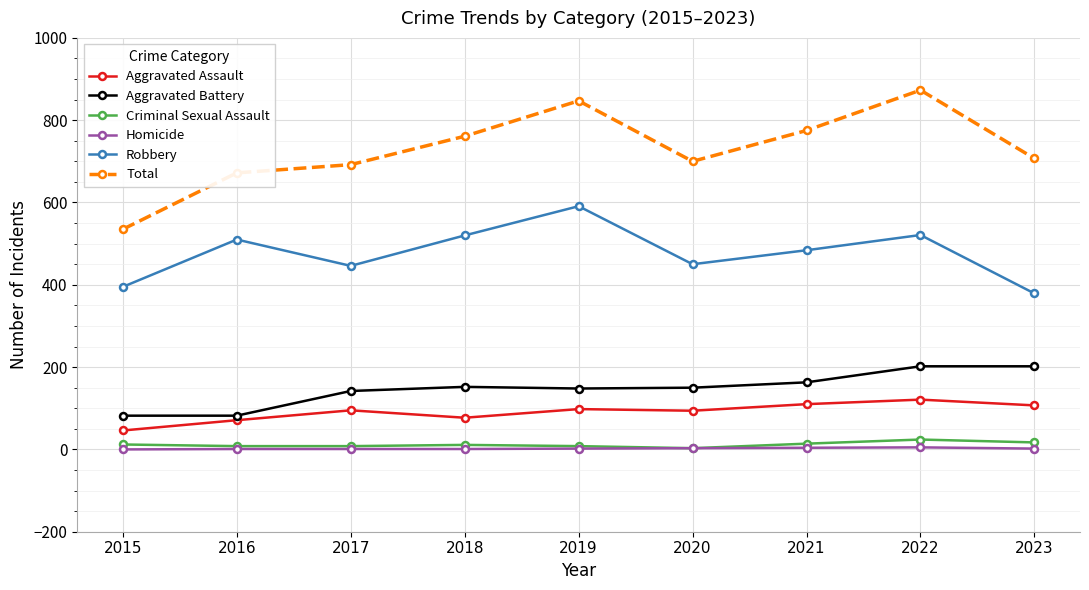

Which label corresponds to the largest value in the chart?

2022